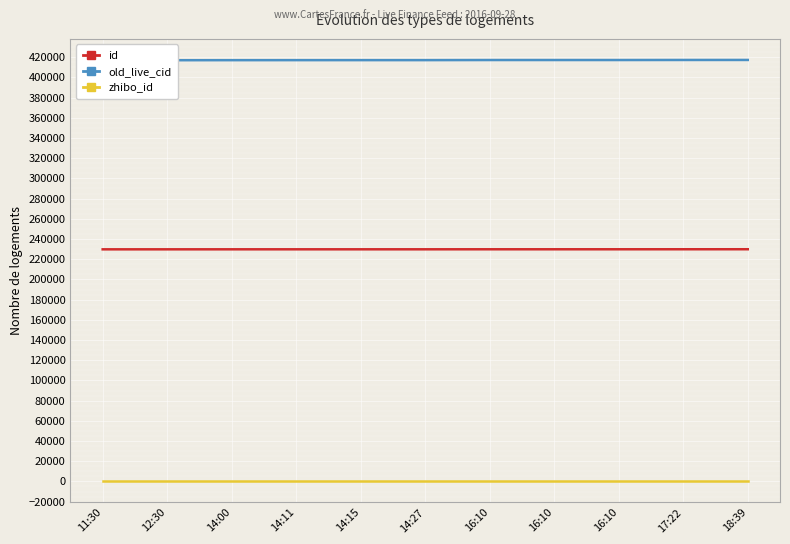

Where does the old_live_cid series first go above 417059?

16:10